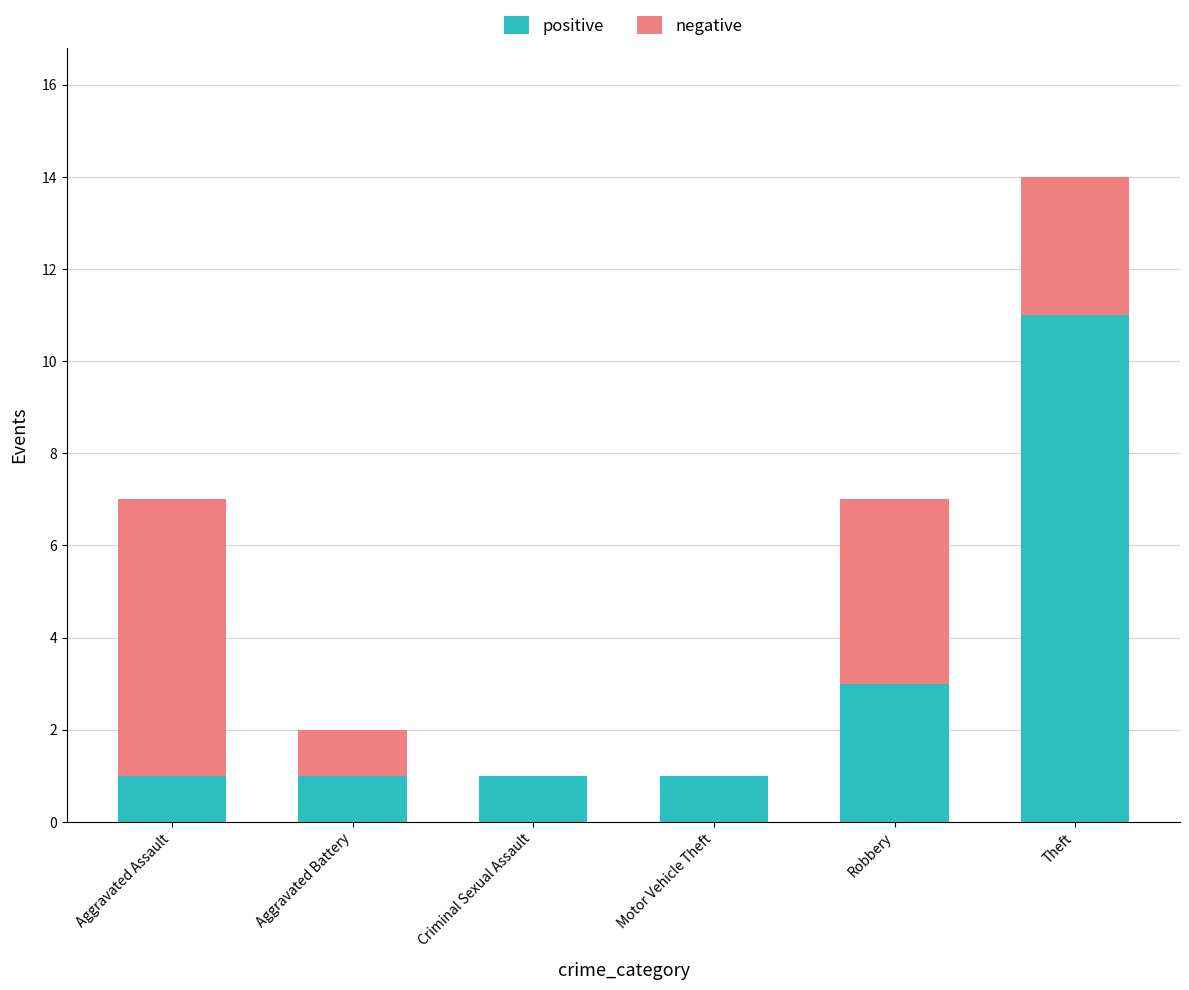

Which category has the highest value in the positive series?

Theft